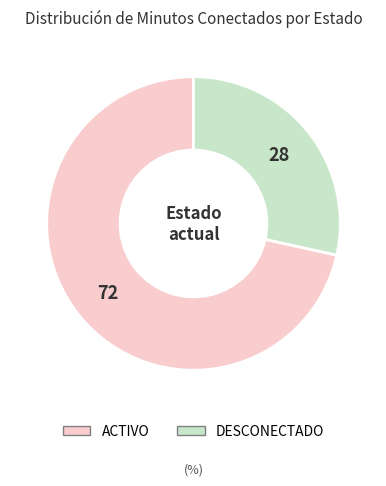

Is there any slice that represents more than half of the pie?

Yes